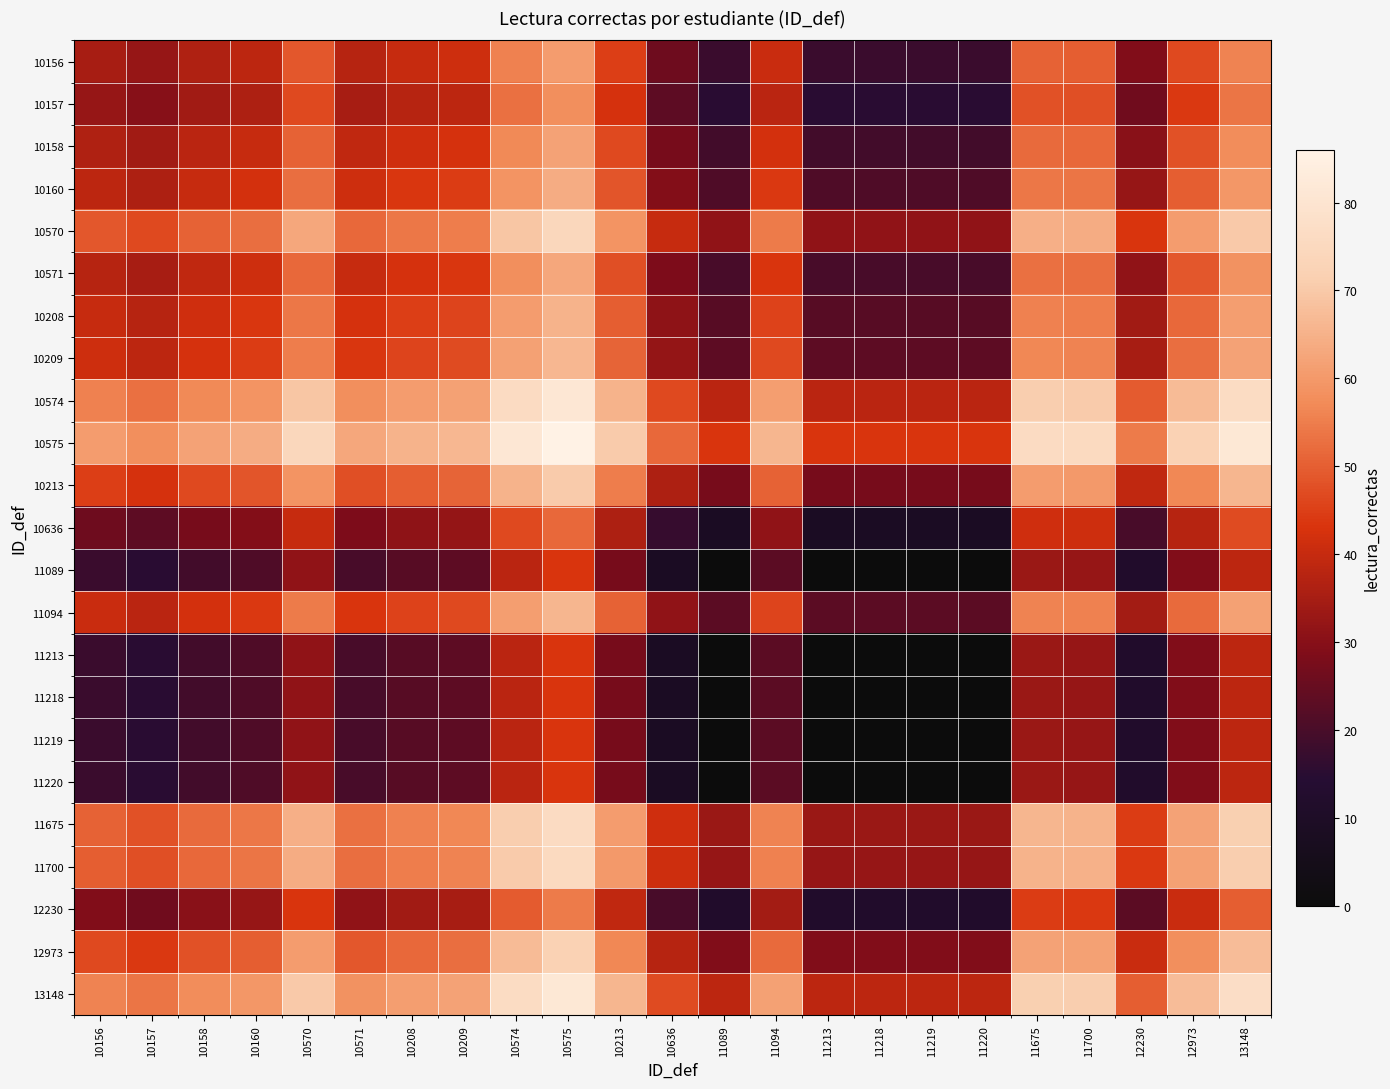

Between 11219 and 10575, which is larger?

10575